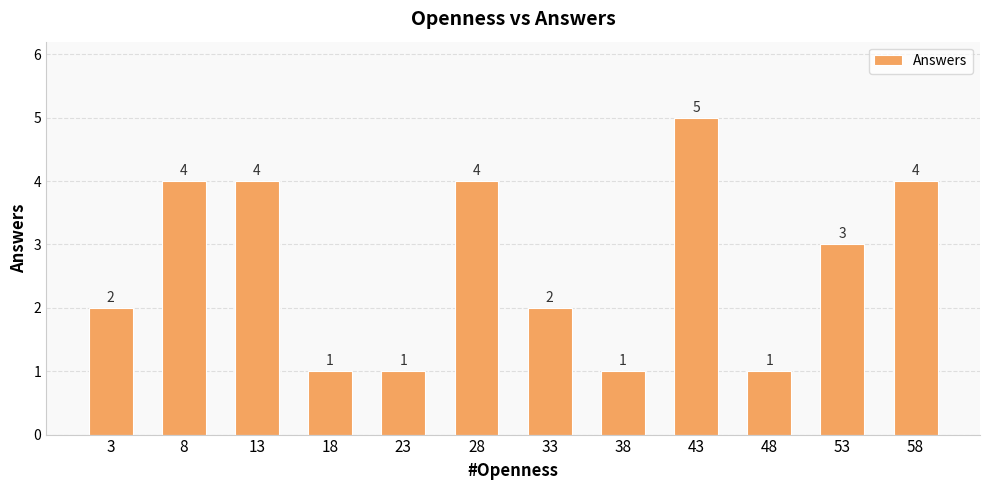

At which category does the chart reach its peak across all series?

43